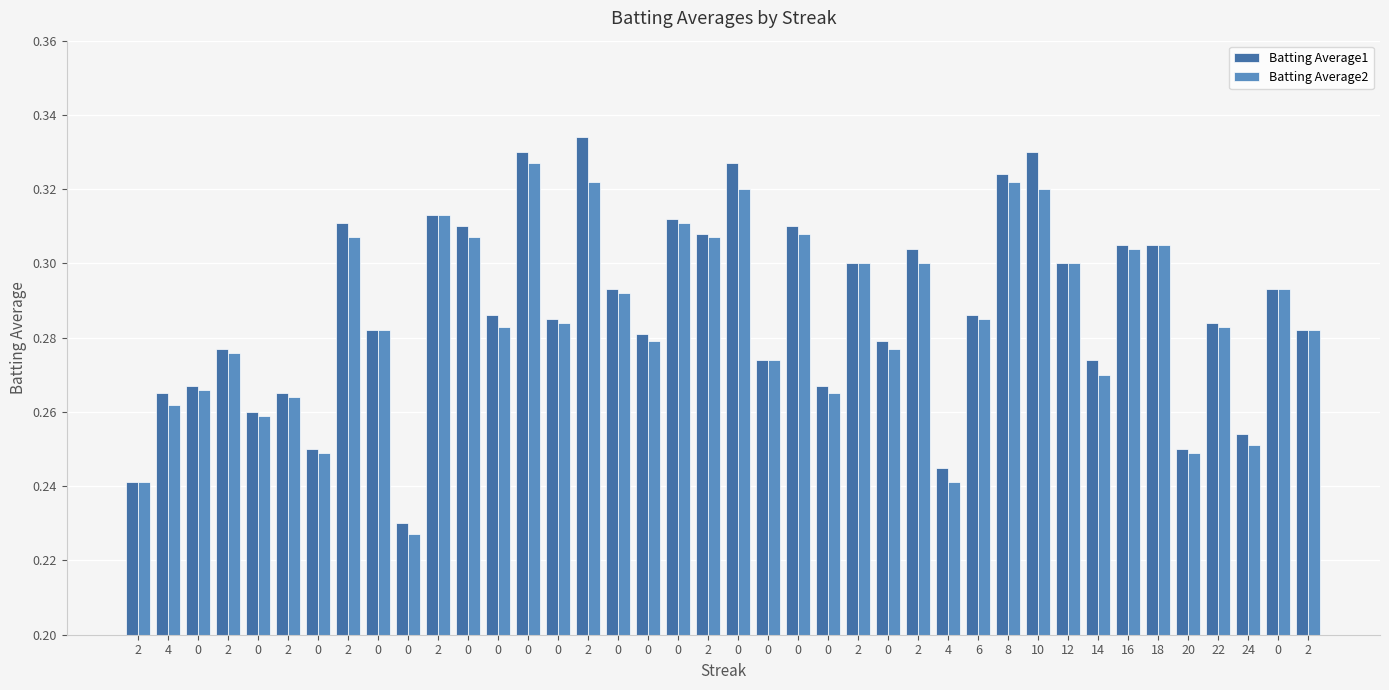

What is the total value across all series at 2?

0.5